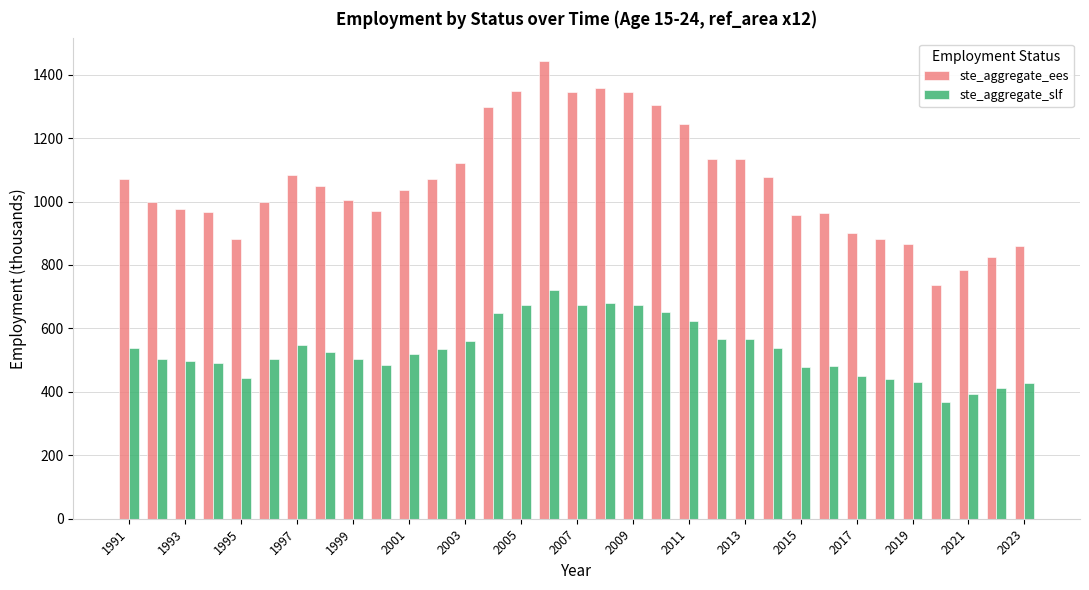

How many data points does each series have?

33